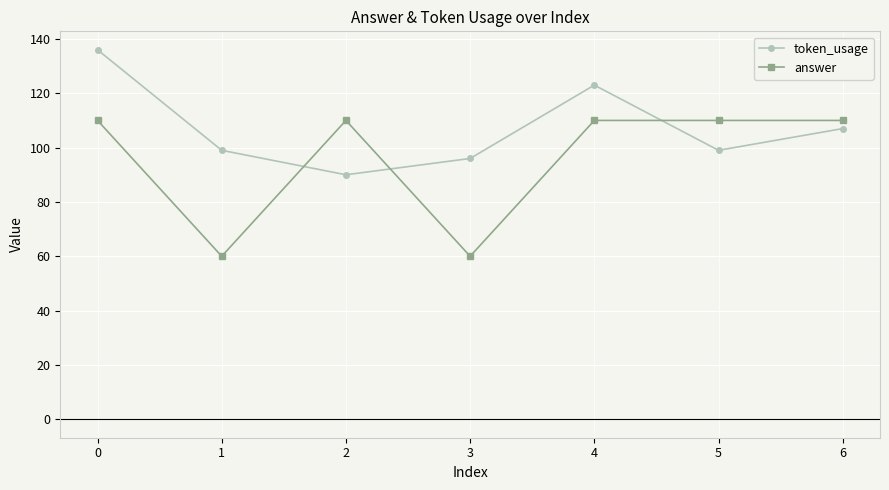

What are all the series names shown in the legend?

token_usage, answer